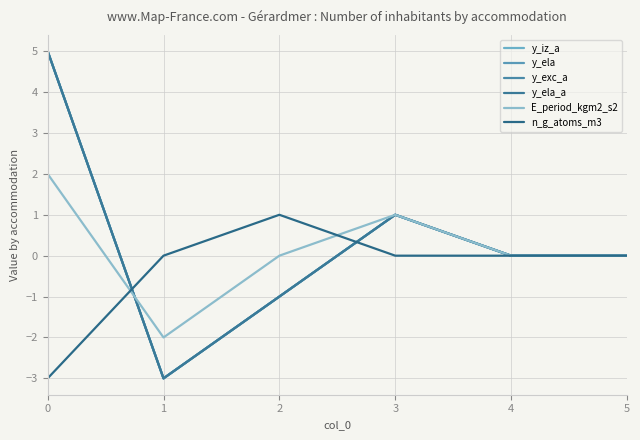

Does the chart display data point markers on the line(s)?

No